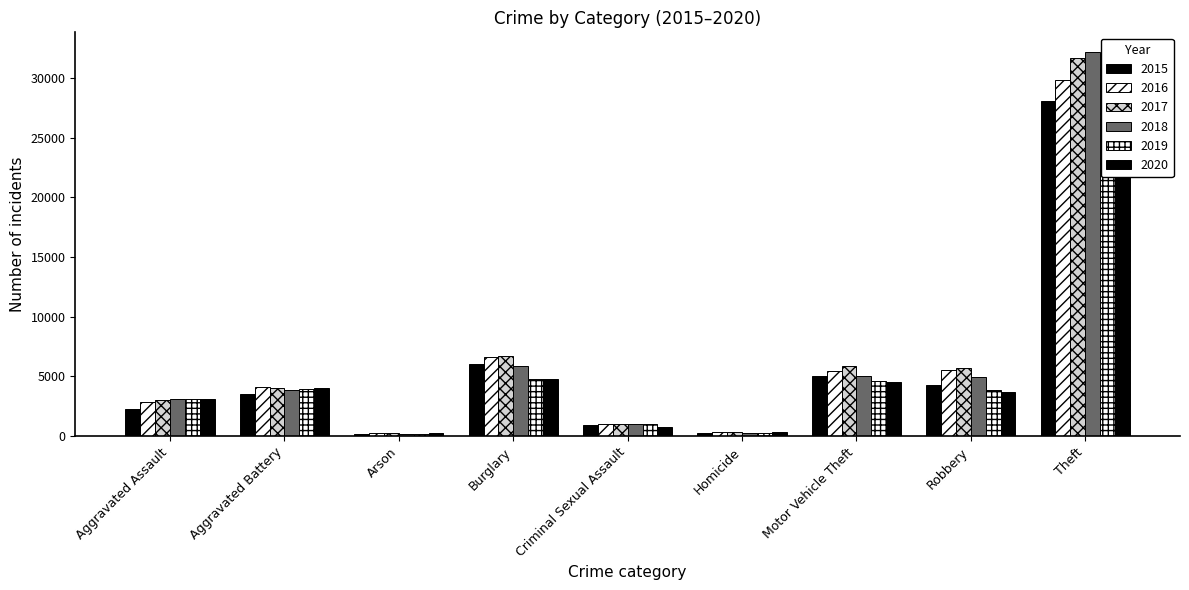

True or false: 2019 has a value of 15977 at Theft.

False